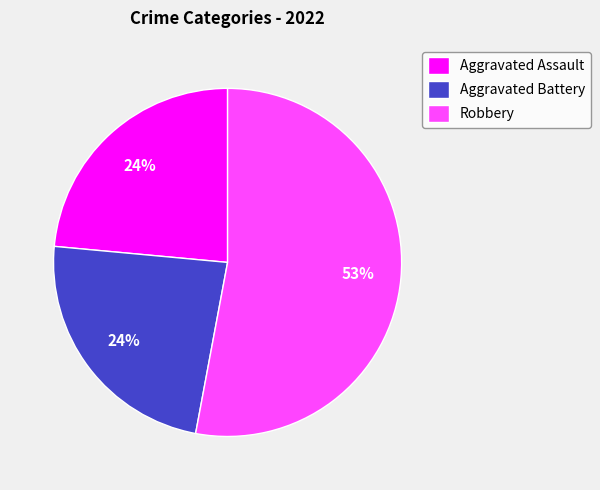

Which slice is the largest?

Robbery